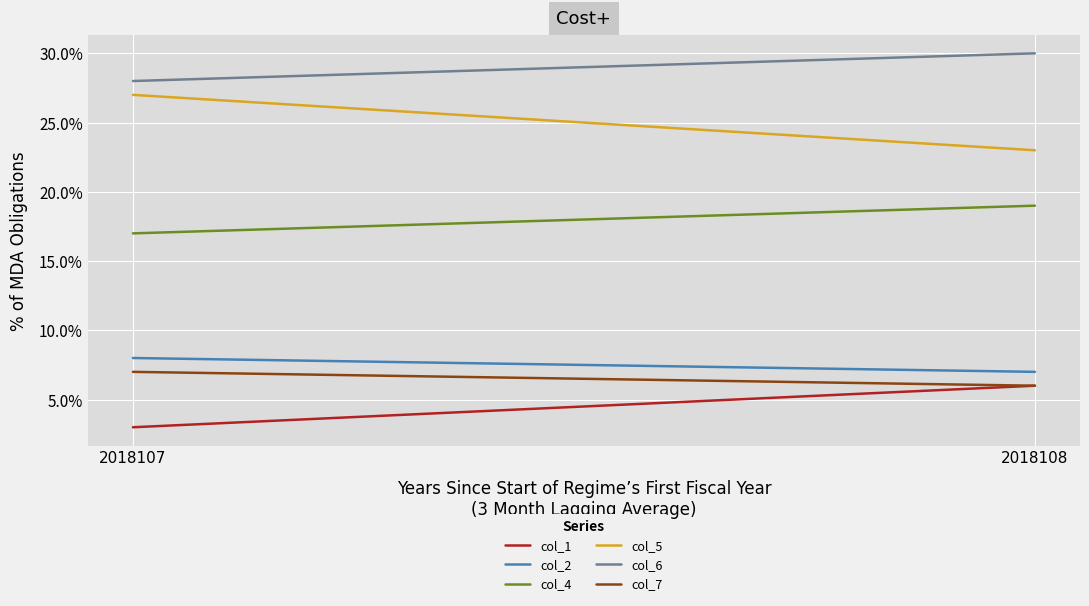

What are all the series names shown in the legend?

col_1, col_2, col_4, col_5, col_6, col_7